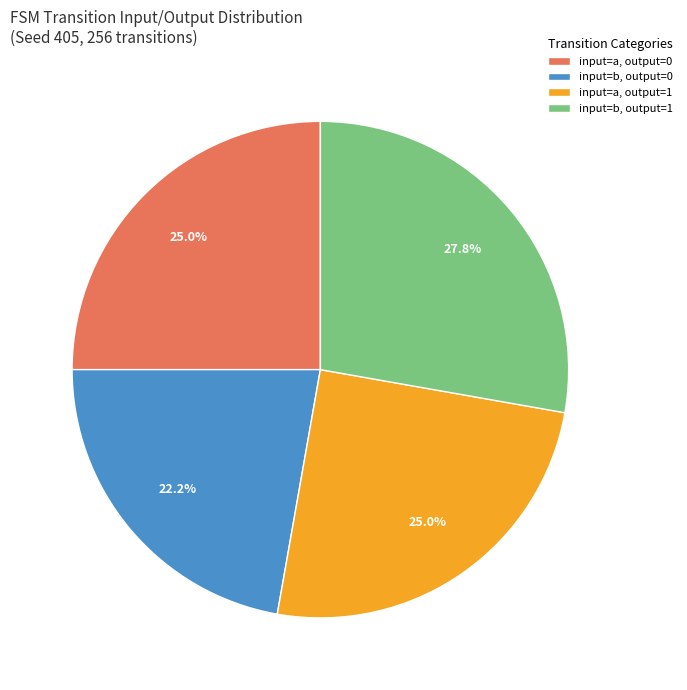

Which category has the smallest portion of the pie?

input=b, output=0